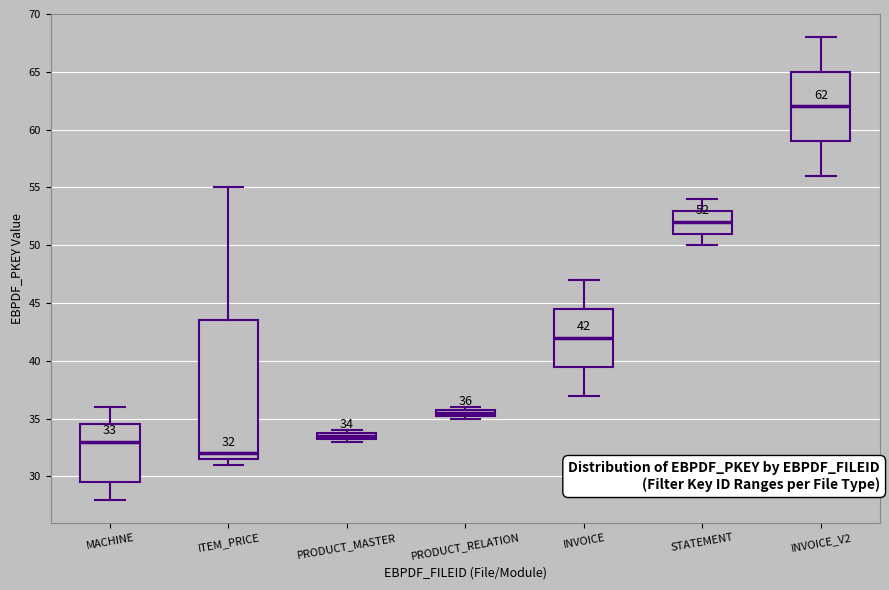

Which box's median line is the highest?

INVOICE_V2